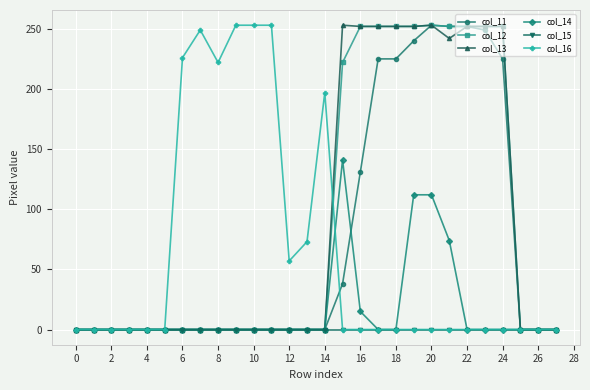

True or false: col_13 has more than 0 interior local peaks.

True